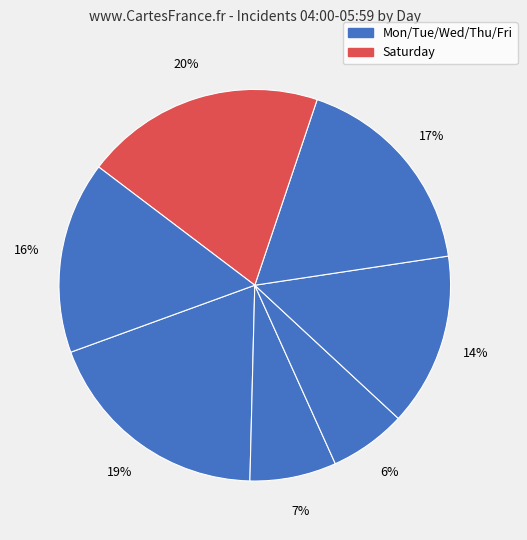

How many slices are in this pie chart?

7